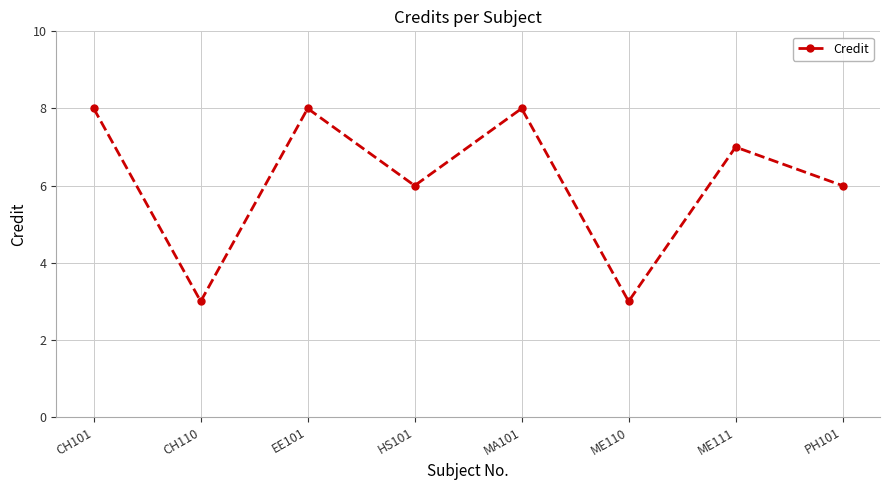

What is the smallest value displayed?

3